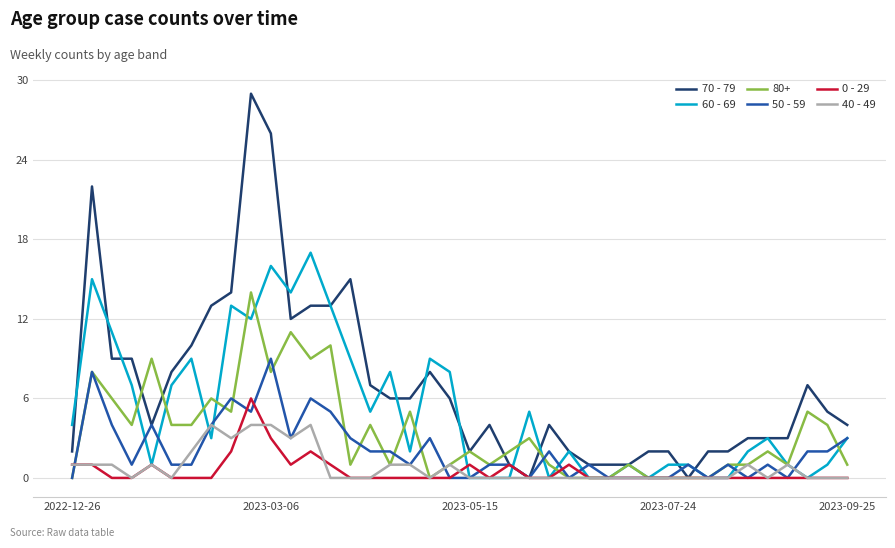

Rank the series by their maximum value, from highest to lowest.

70 - 79, 60 - 69, 80+, 50 - 59, 0 - 29, 40 - 49